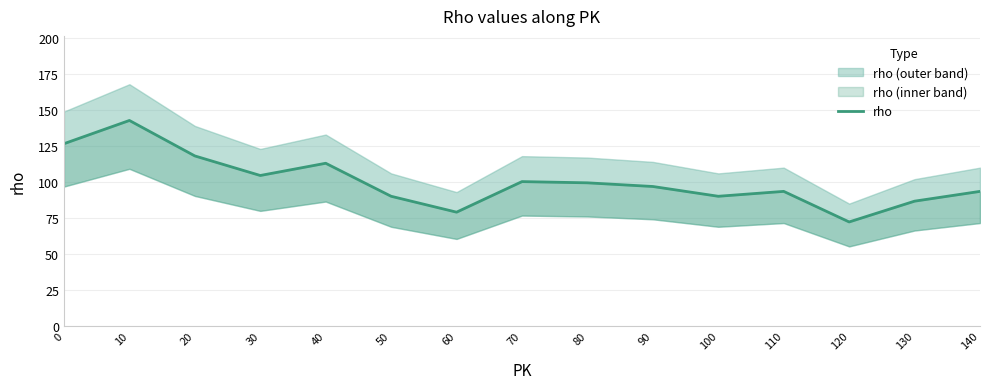

True or false: the data has more than 0 interior local peaks.

True